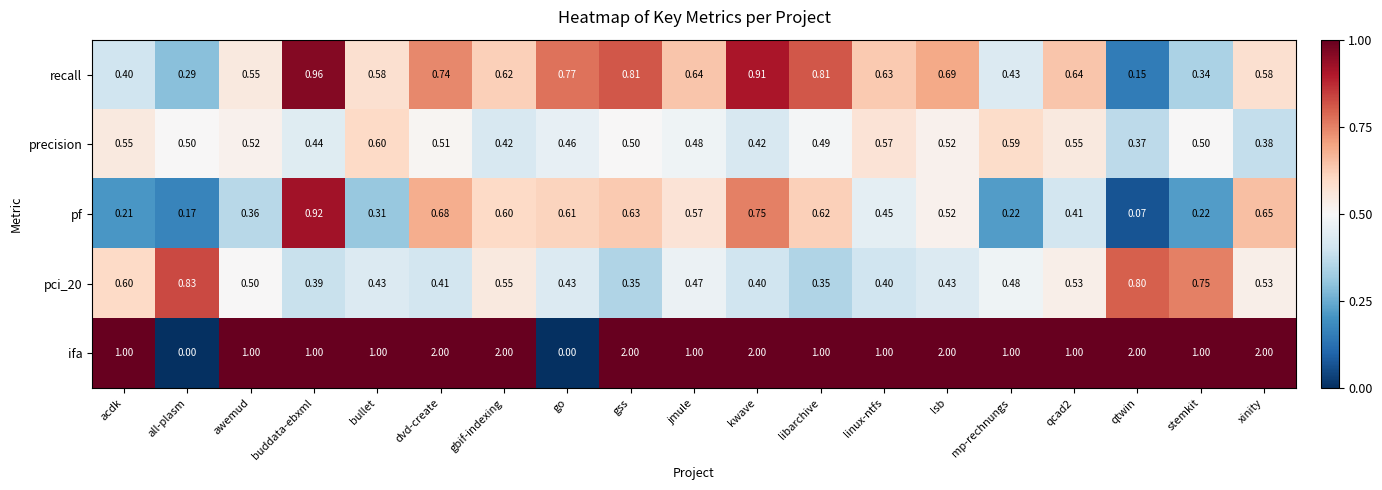

At which category is the sum across all series the highest?

kwave